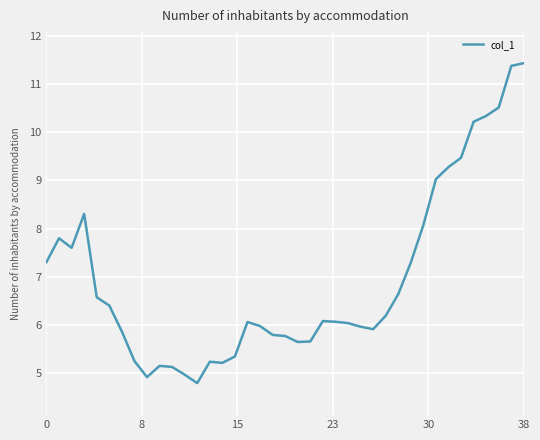

What is the minimum value shown in the chart?

4.8